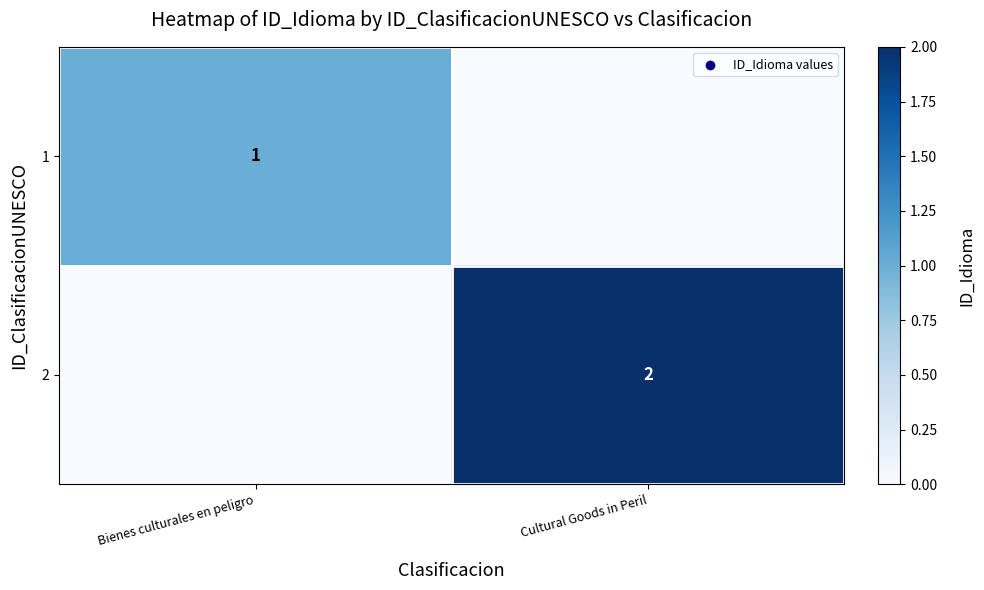

True or false: 2 has a value of 2 at Cultural Goods in Peril.

True